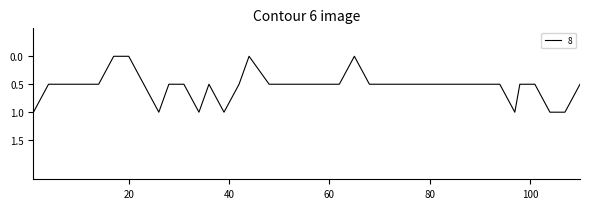

Count the number of categories in the chart.

40